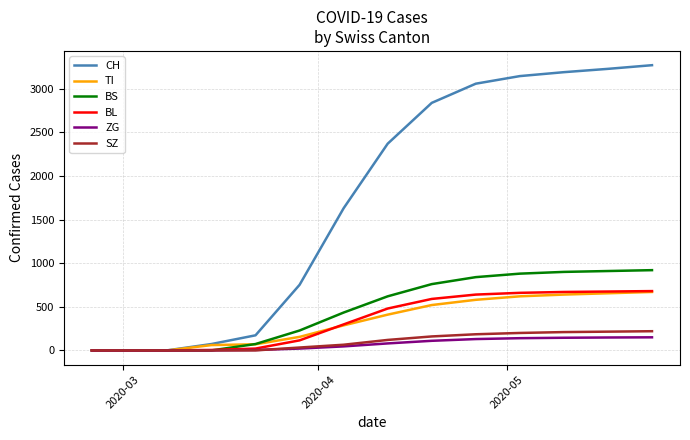

What is the maximum value for BS?

920